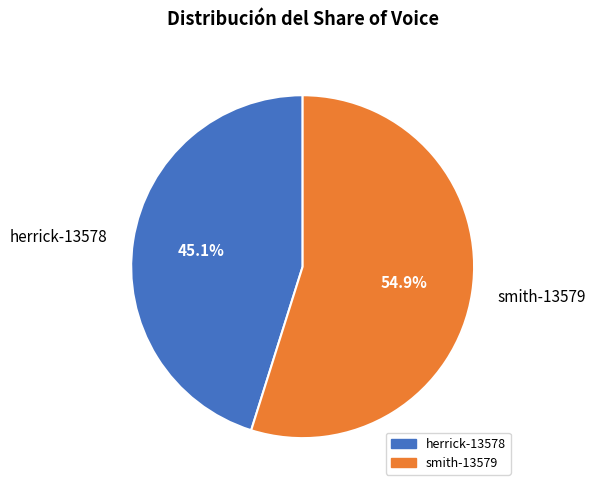

Rank the categories by value from highest to lowest.

smith-13579, herrick-13578